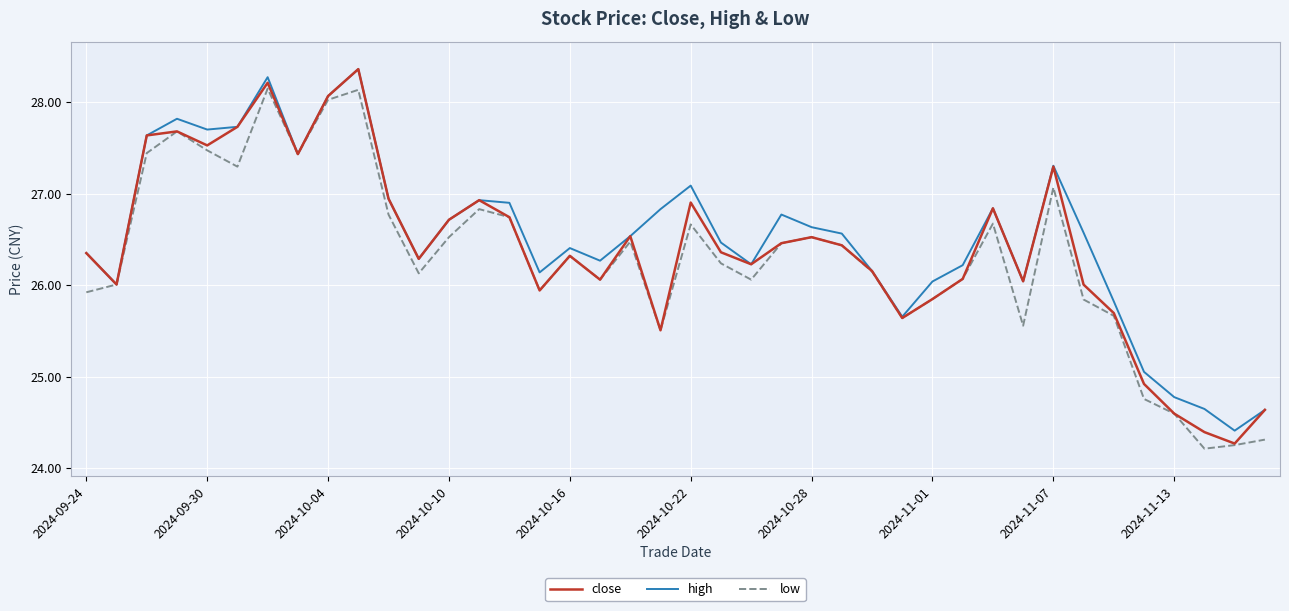

What is the minimum value shown in the chart?

24.2